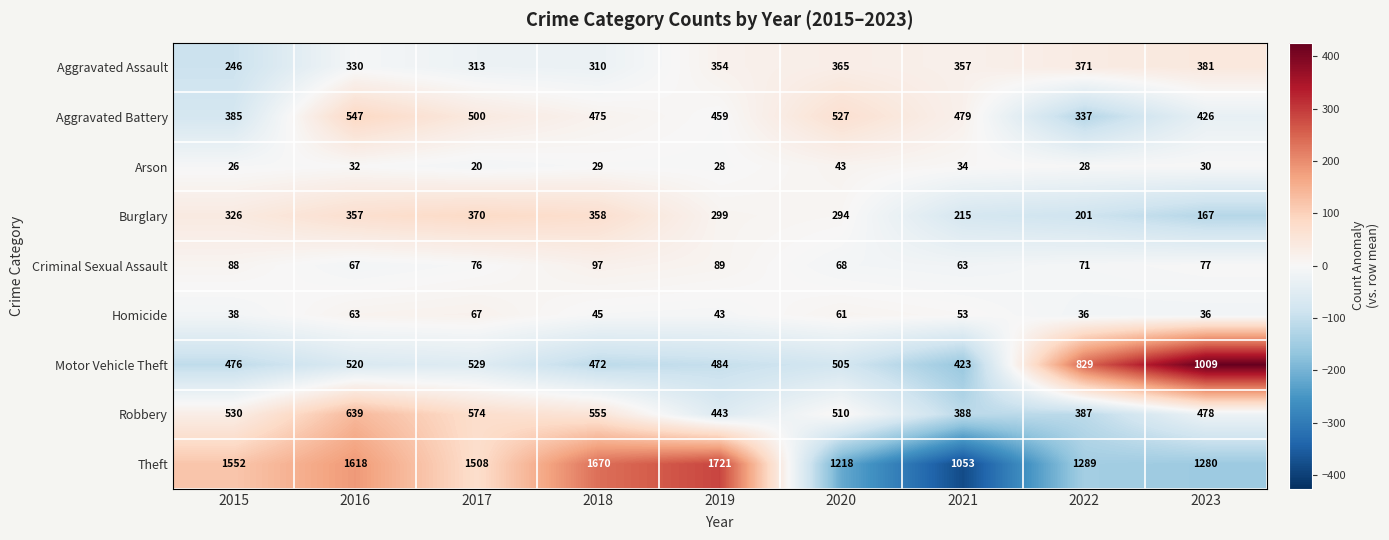

What is the approximate value of Robbery at 2021?

388